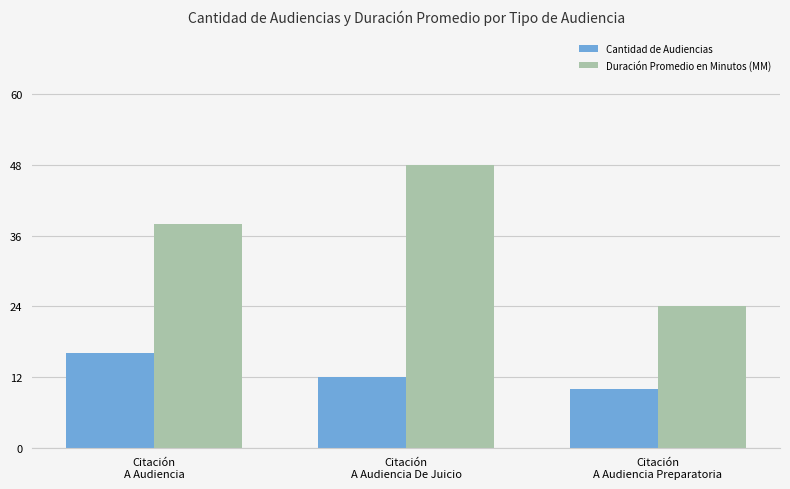

What is the label of the 2nd bar from the left?

Citación
A Audiencia De Juicio